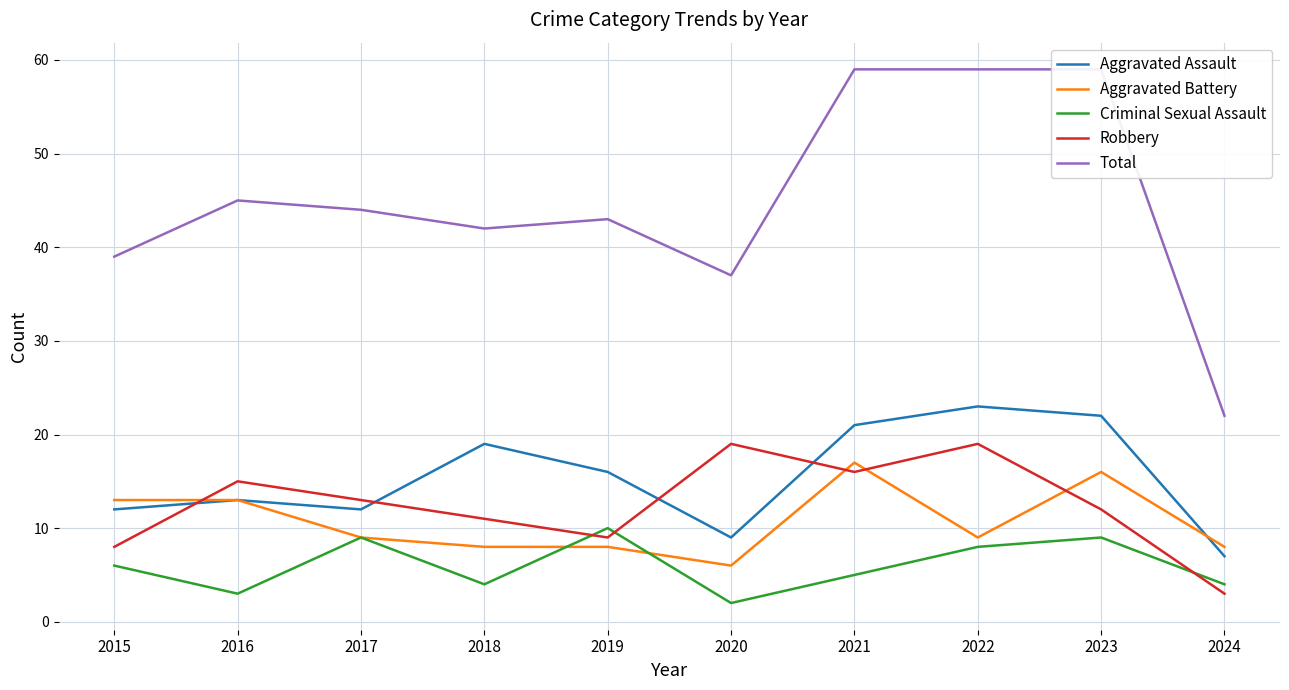

Which category has the highest value across all series?

2021